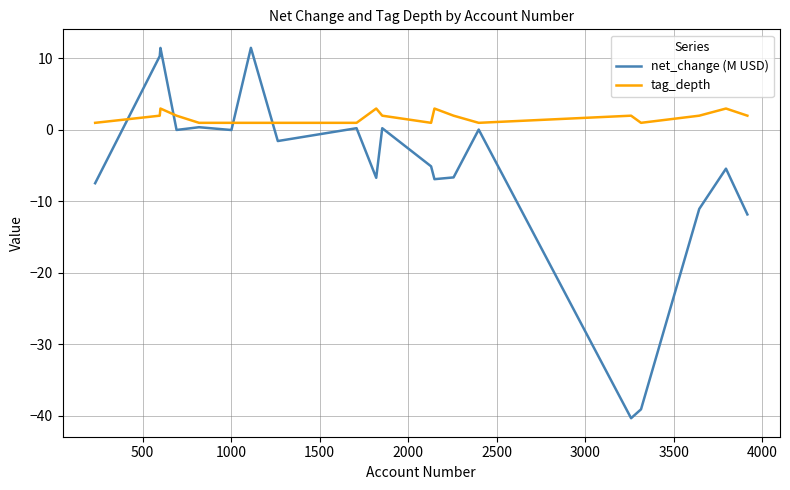

What is the sum of all tag_depth values?

35.0